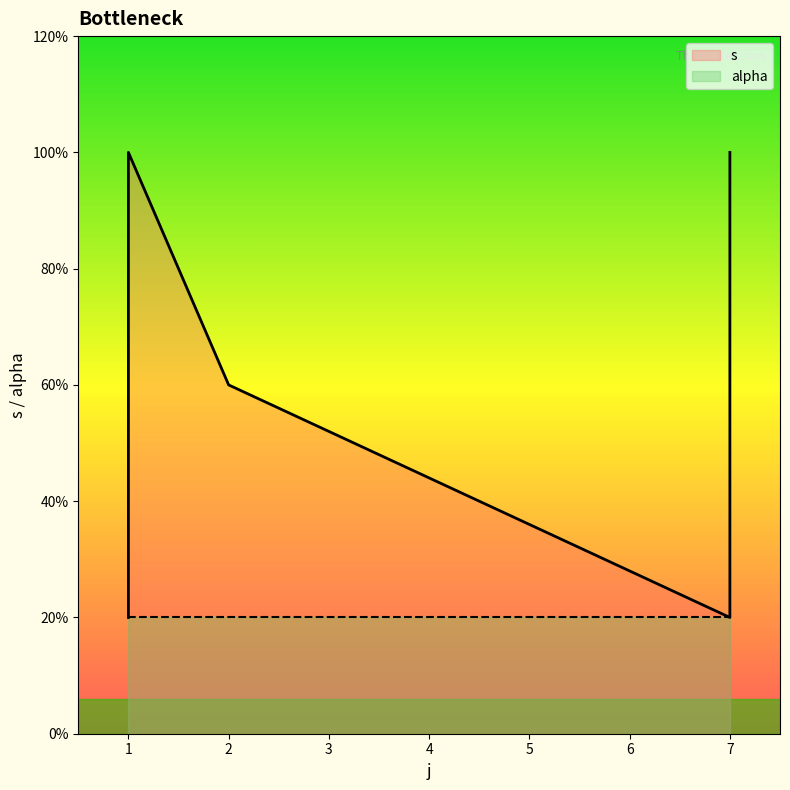

How many lines are shown in the chart?

1